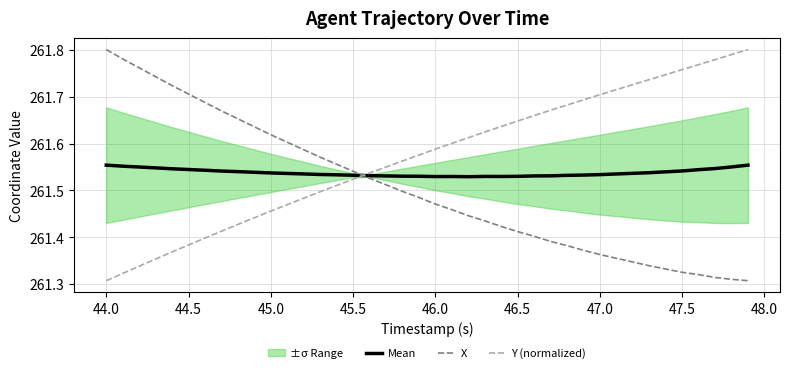

Where is Y (normalized) nearest to the value 261?

44.0